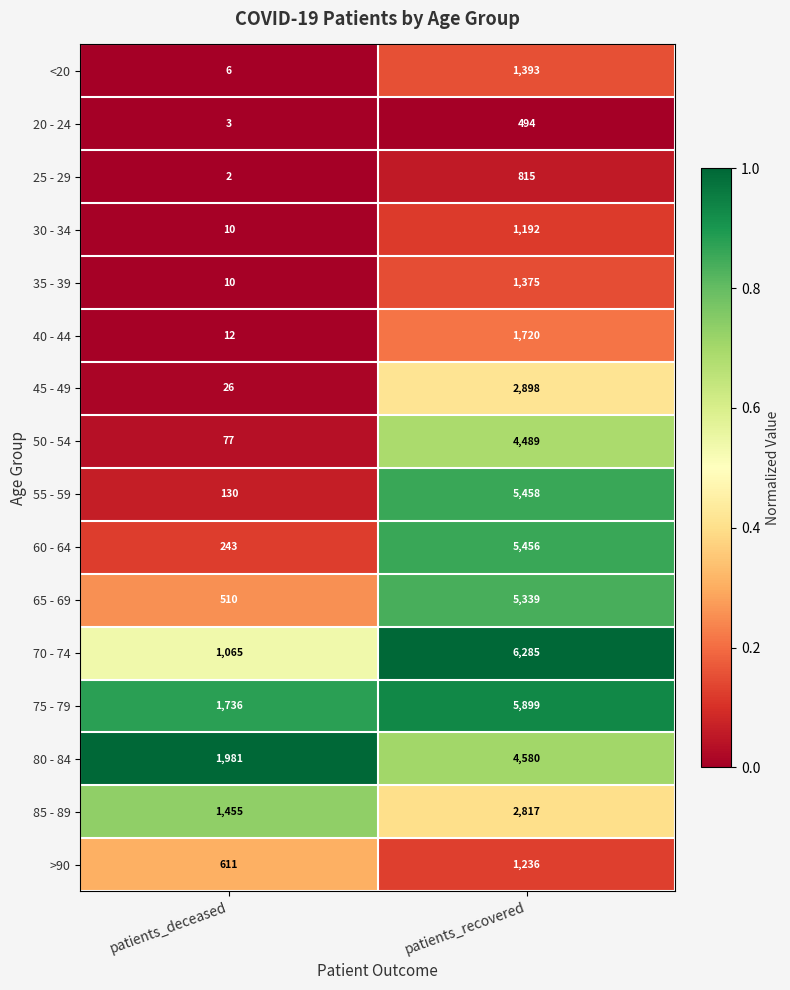

What is the sum of the 35 - 39 values at patients_recovered and patients_deceased?

1385